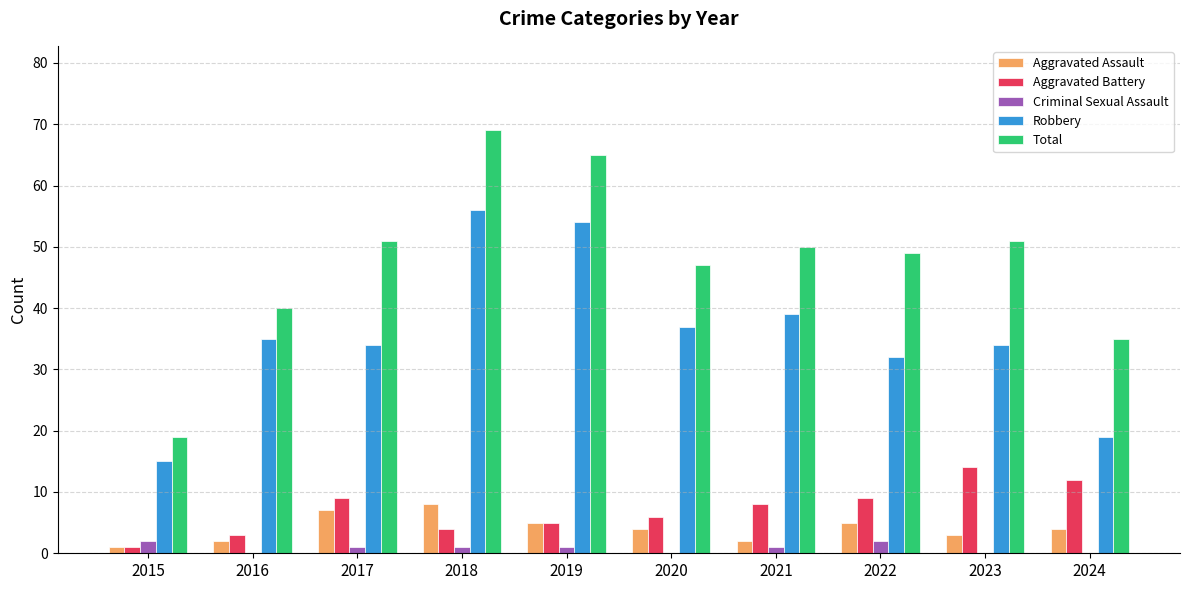

What is the maximum value for Total?

69